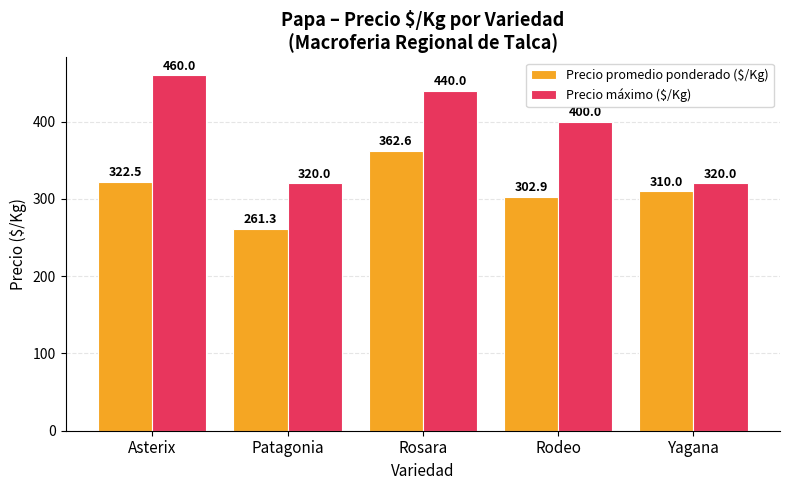

True or false: Precio promedio ponderado ($/Kg) has a value of 536.5 at Asterix.

False